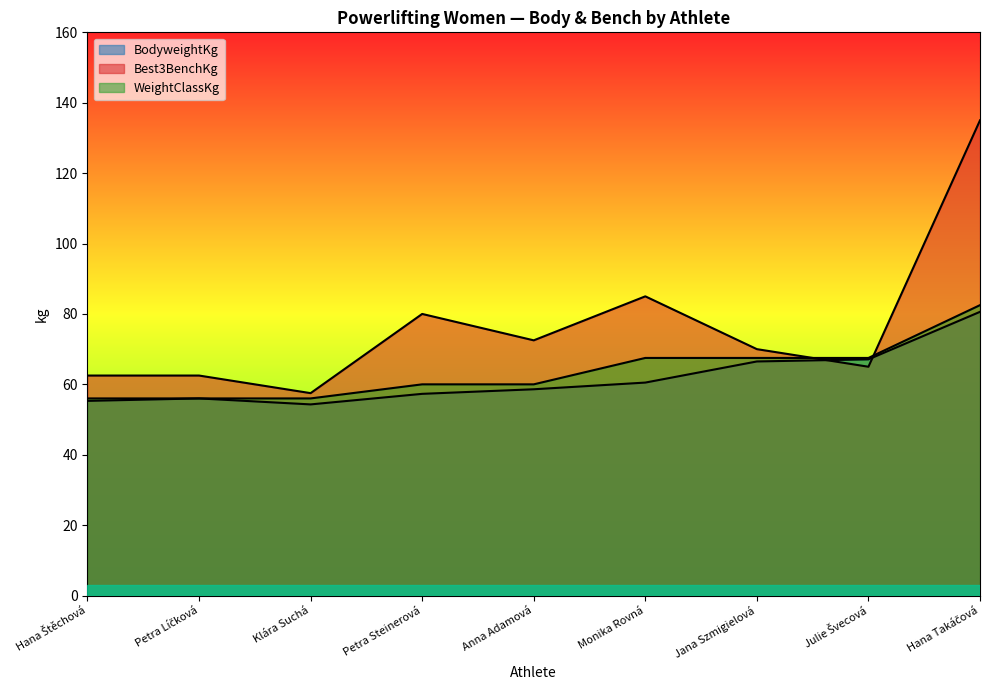

The BodyweightKg series shows 30.5 at Petra Líčková. True or false?

False